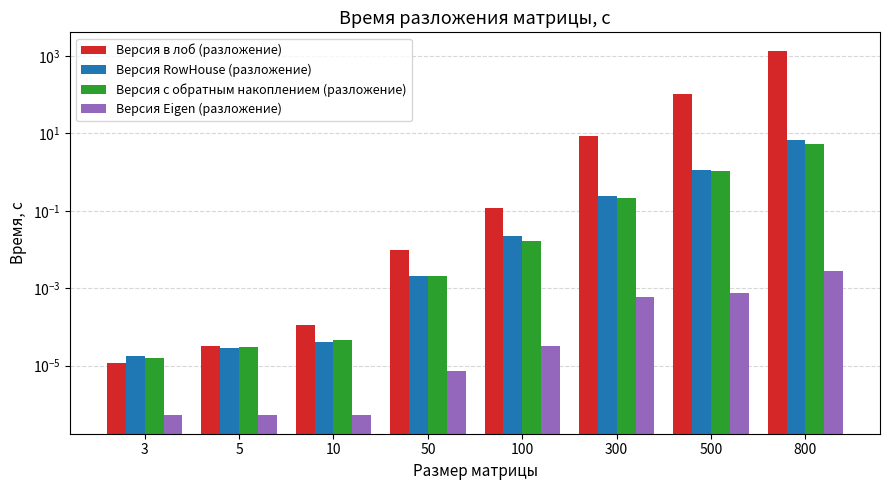

Reading right to left, transcribe all the data shown in this chart.

Версия в лоб (разложение): 800=1390.8	500=103.3	300=8.7	100=0.1	50=0.0	10=0.0	5=0.0	3=0.0
Версия RowHouse (разложение): 800=6.8	500=1.2	300=0.2	100=0.0	50=0.0	10=0.0	5=0.0	3=0.0
Версия с обратным накоплением (разложение): 800=5.3	500=1.1	300=0.2	100=0.0	50=0.0	10=0.0	5=0.0	3=0.0
Версия Eigen (разложение): 800=0.0	500=0.0	300=0.0	100=0.0	50=0.0	10=0.0	5=0.0	3=0.0